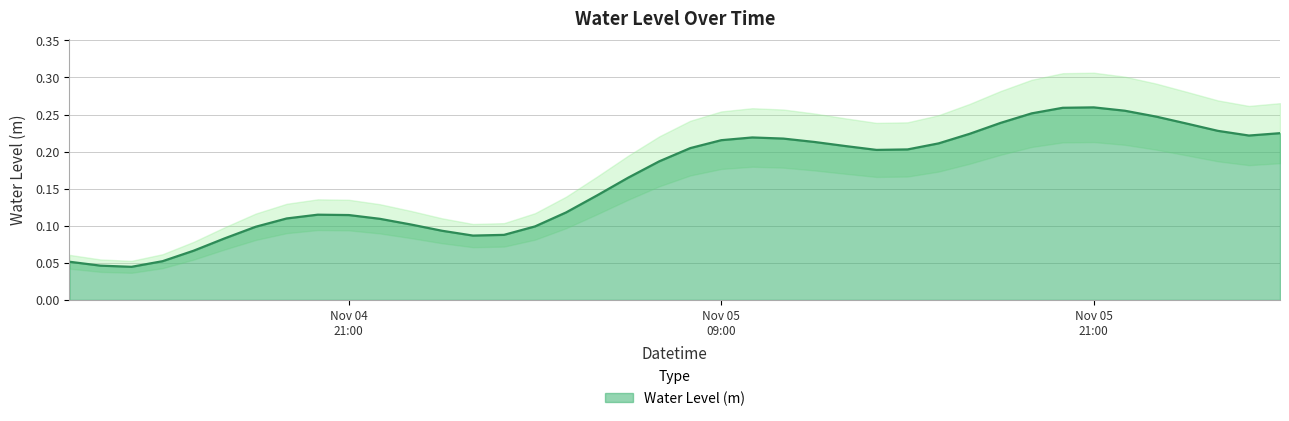

What is the difference between the second highest and minimum values?

0.2